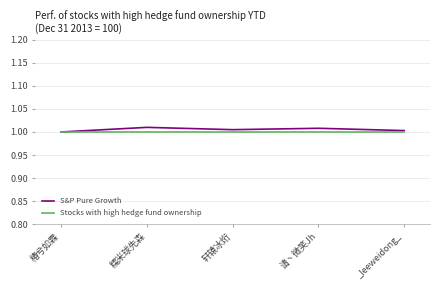

The value of S&P Pure Growth at _leeweidong_ is 1.4. True or false?

False